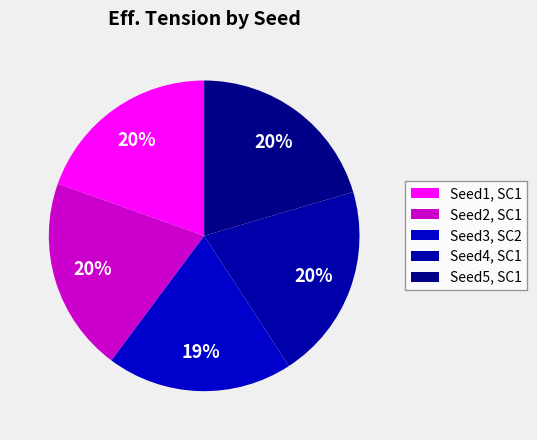

How many slices are in this pie chart?

5